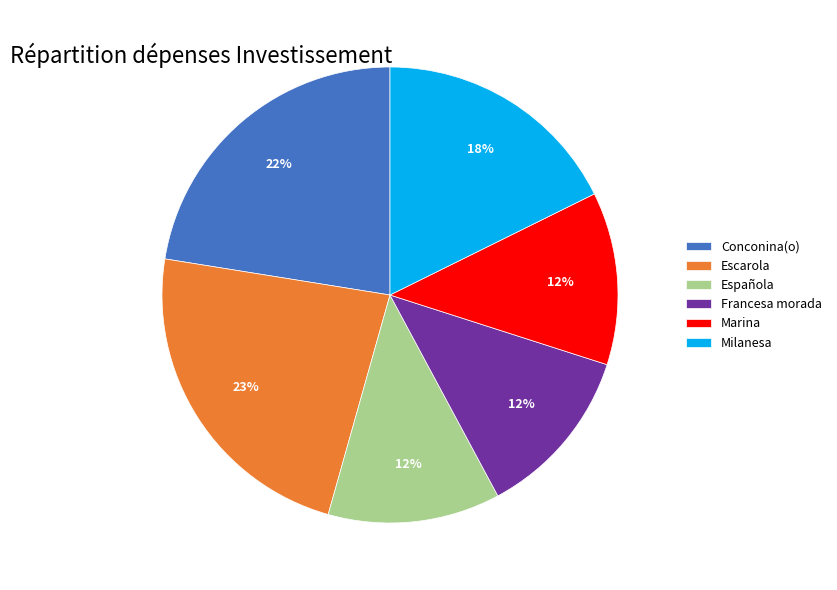

The Escarola slice represents 23% of the pie. True or false?

True